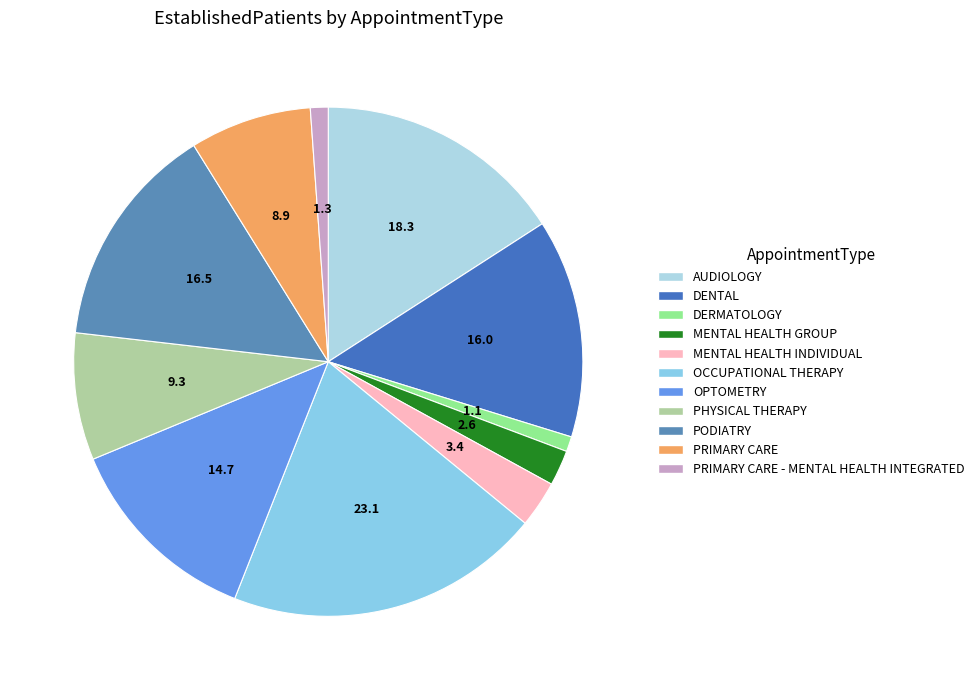

Count the number of slices in the pie.

11